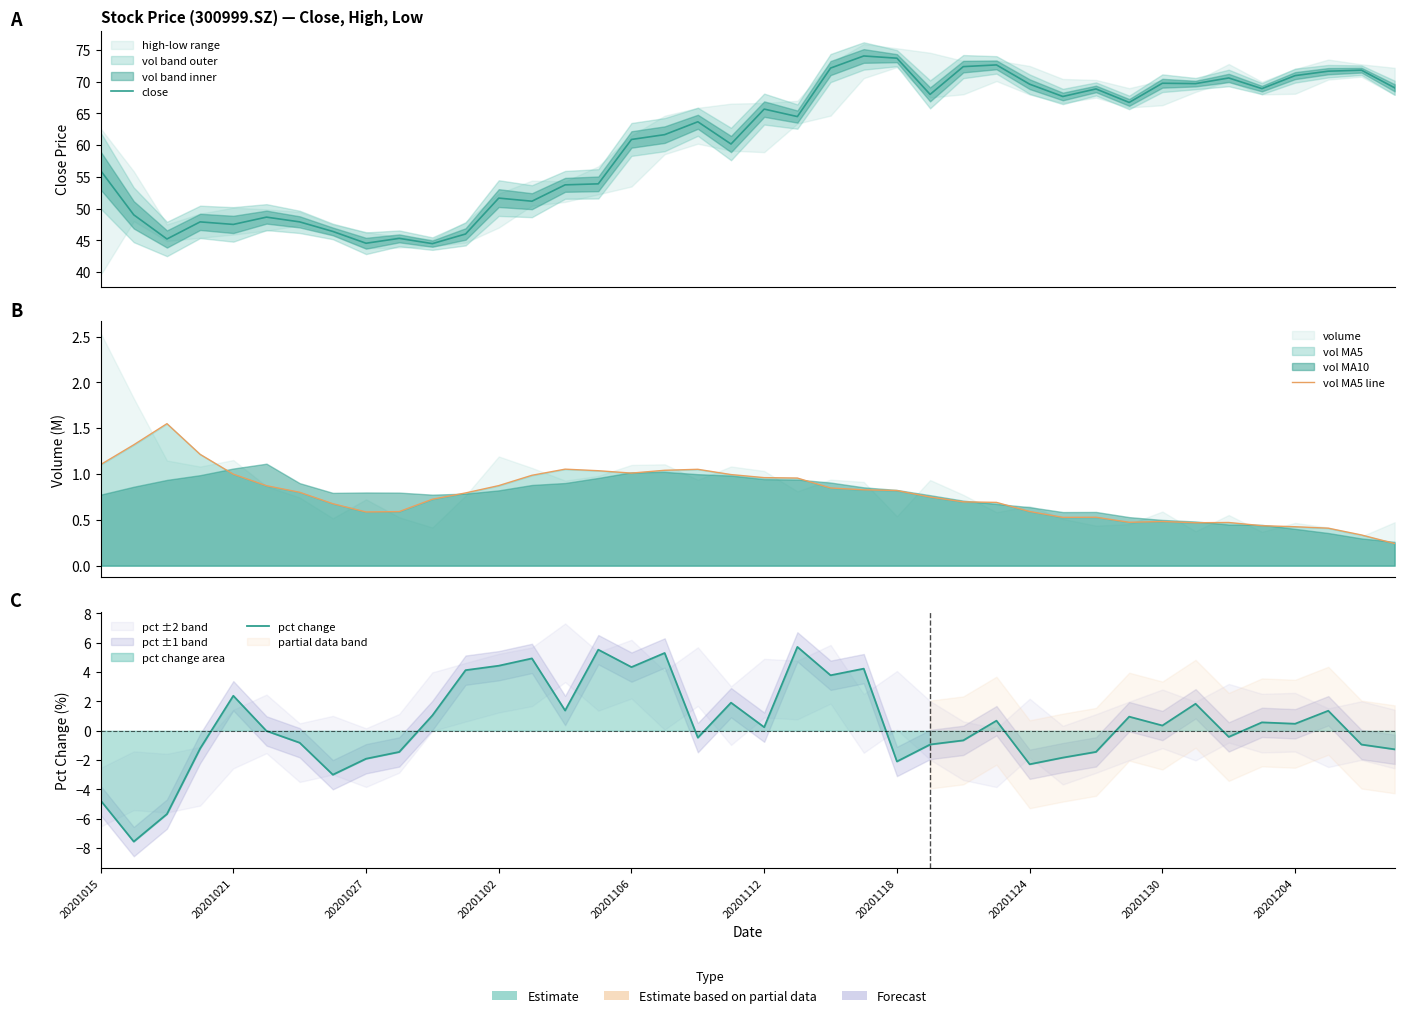

What is the value of the vol MA5 line point at the 1st from the left?

1.1